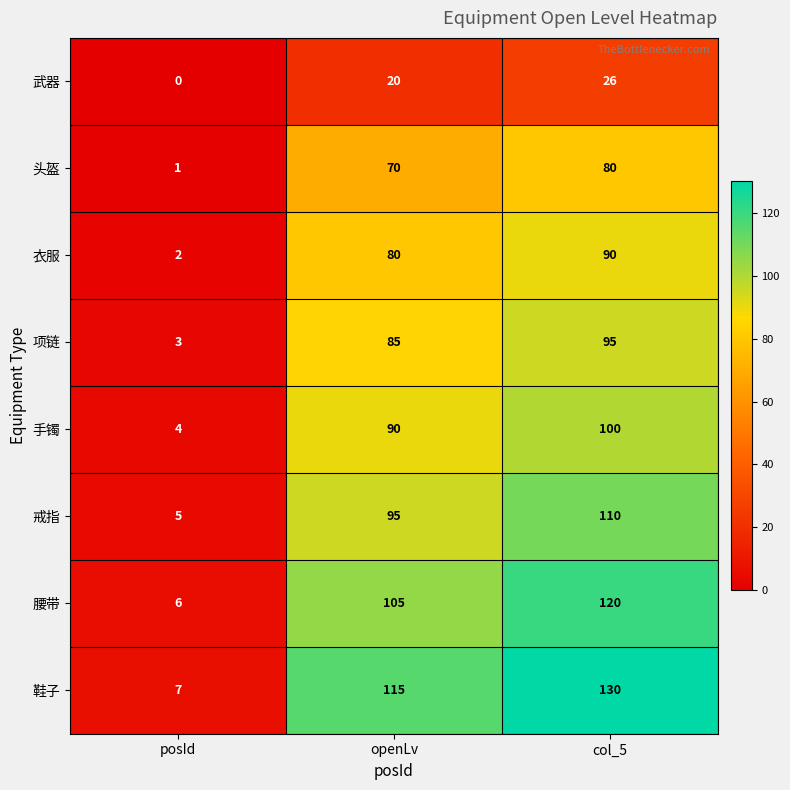

At how many categories does at least one series exceed 10?

2